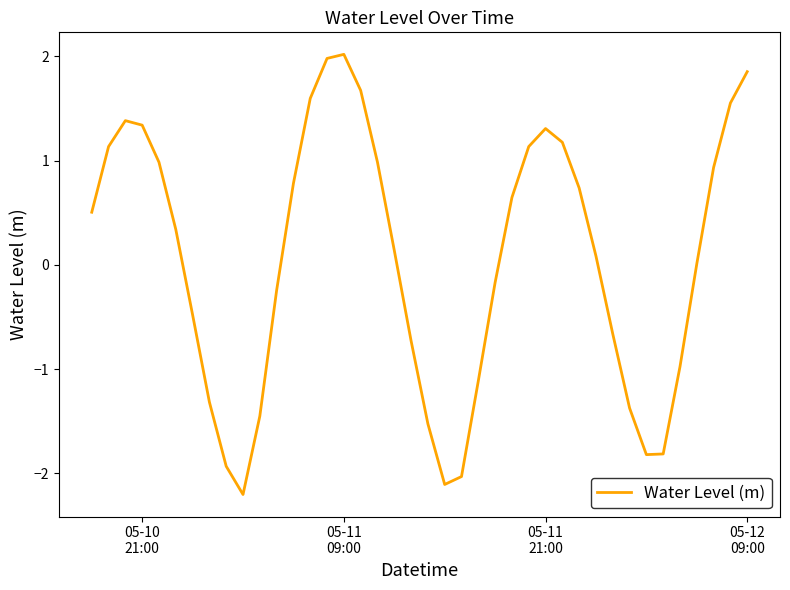

What is the minimum value shown in the chart?

-2.2